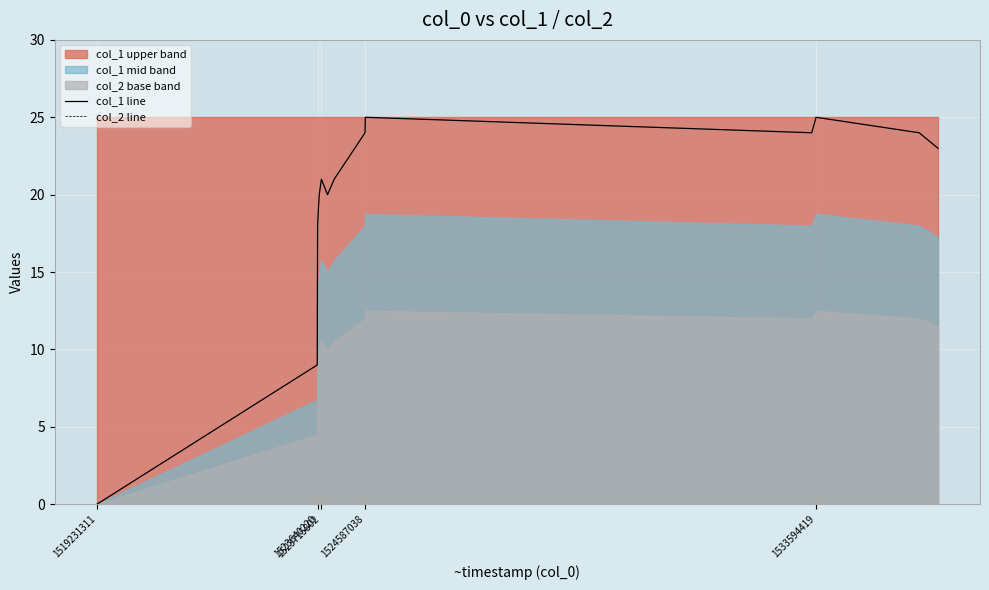

True or false: col_1 line has a value of 2 at 1523640220.

False